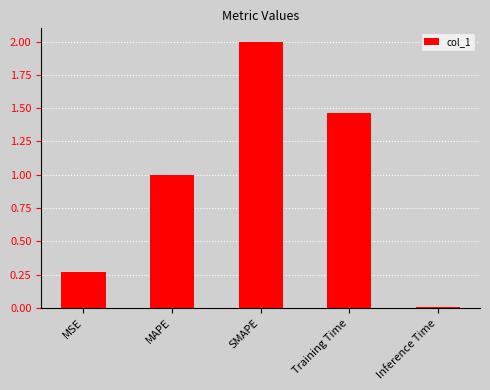

Read the value at SMAPE.

2.0